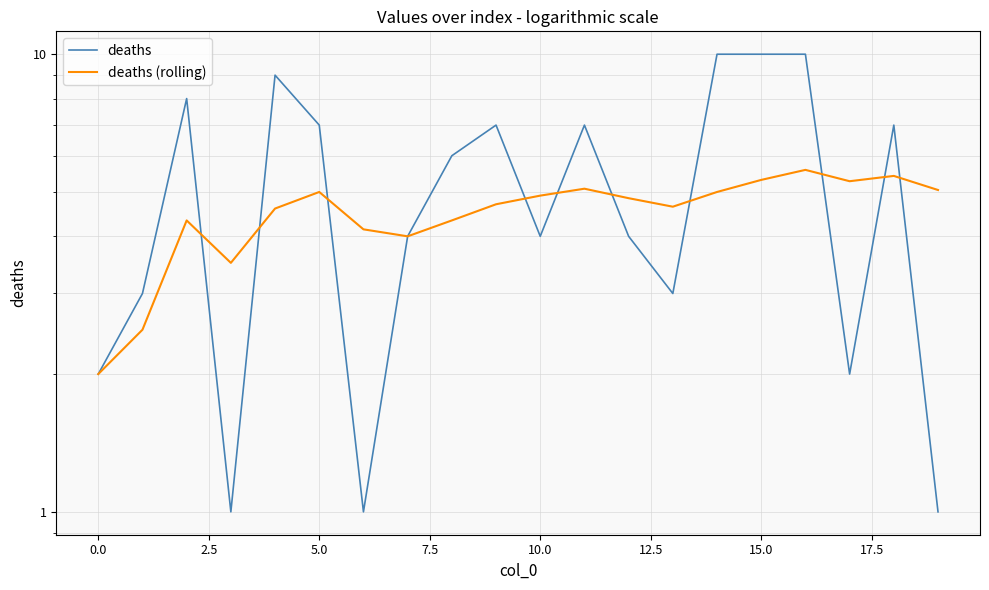

What is the difference between the deaths values at 12.5 and 17?

1.0